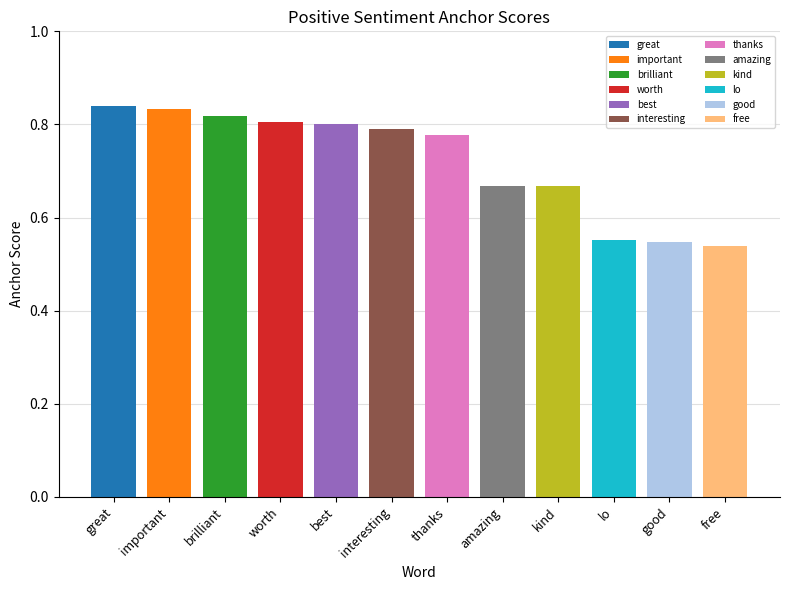

Rank the categories by value from highest to lowest.

great, important, brilliant, worth, best, interesting, thanks, amazing, kind, lo, good, free